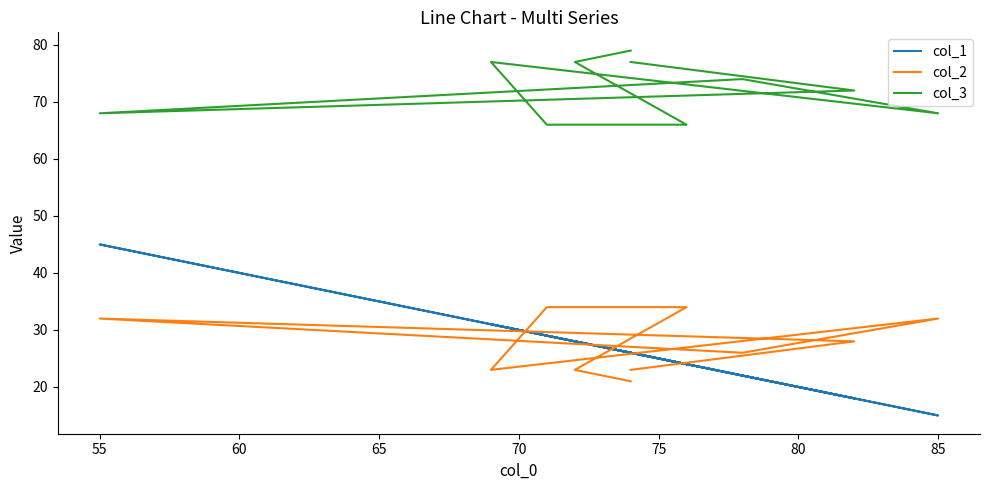

What are all the series names shown in the legend?

col_1, col_2, col_3